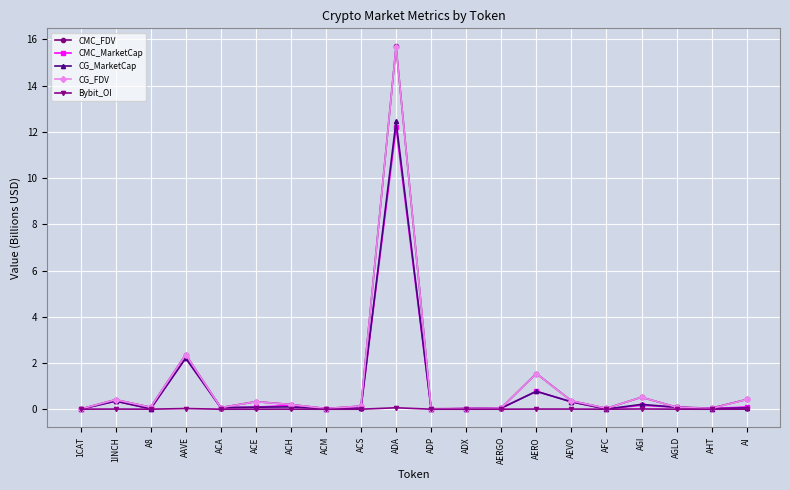

Between AAVE and ADA, which series saw the biggest shift?

CMC_FDV